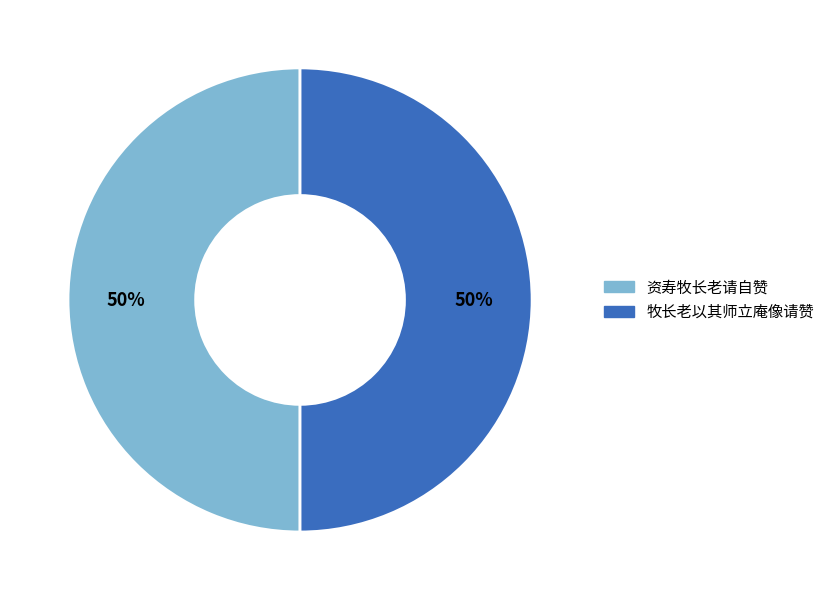

What is the ratio of the value at 牧长老以其师立庵像请赞 to the value at 资寿牧长老请自赞?

1.0